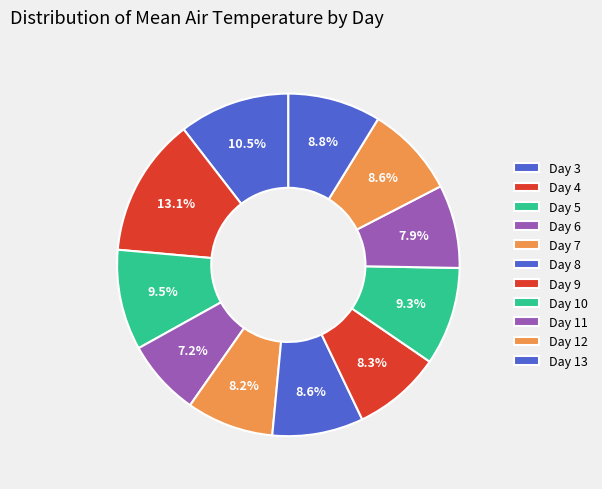

How many segments does this pie chart have?

11